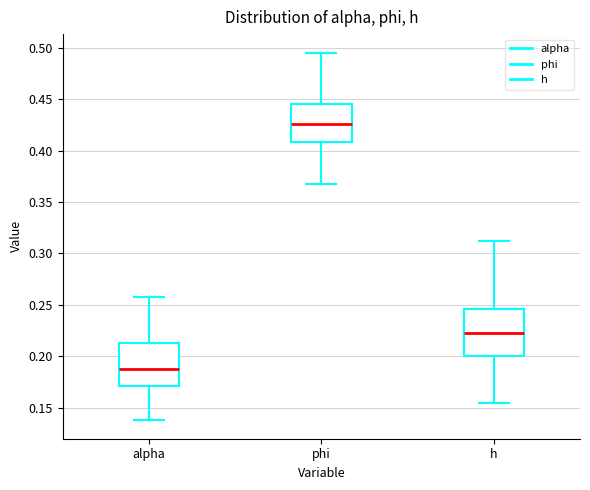

Reading left to right, transcribe this box plot: for each box, give where its median line is, the range the box spans, and where its two whiskers end, as read against the y-axis. The values are not printed on the chart, so give them approximately, as read against the axis.

alpha: median 0.190, box 0.170 to 0.215, whiskers 0.140 to 0.260
phi: median 0.425, box 0.410 to 0.445, whiskers 0.365 to 0.495
h: median 0.225, box 0.200 to 0.245, whiskers 0.155 to 0.310